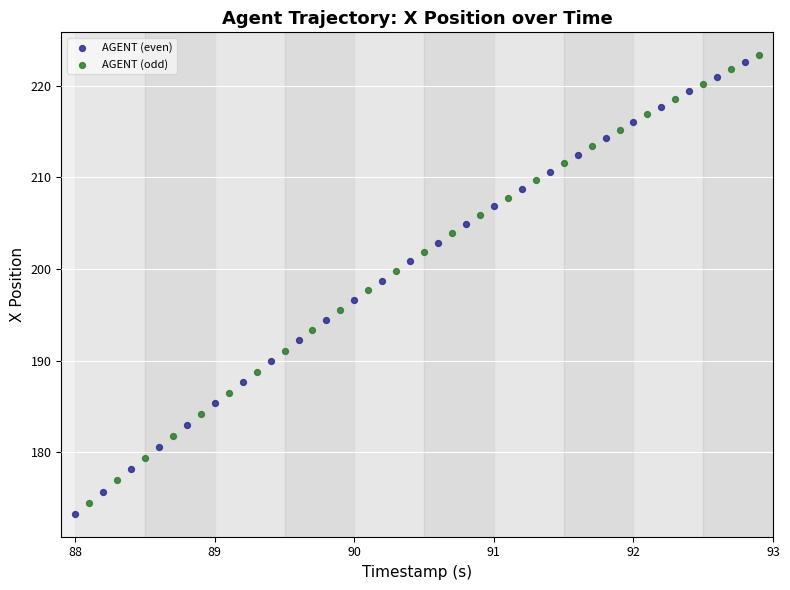

Which series has the widest spread of Y values?

AGENT (even)